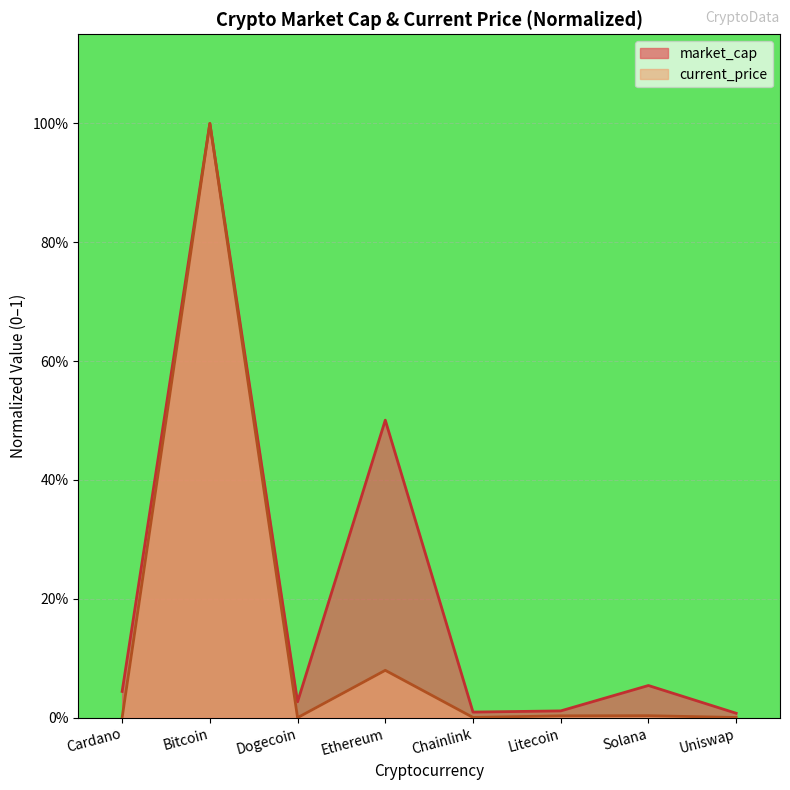

What is the difference between the second highest and second lowest values in the current_price series?

0.1